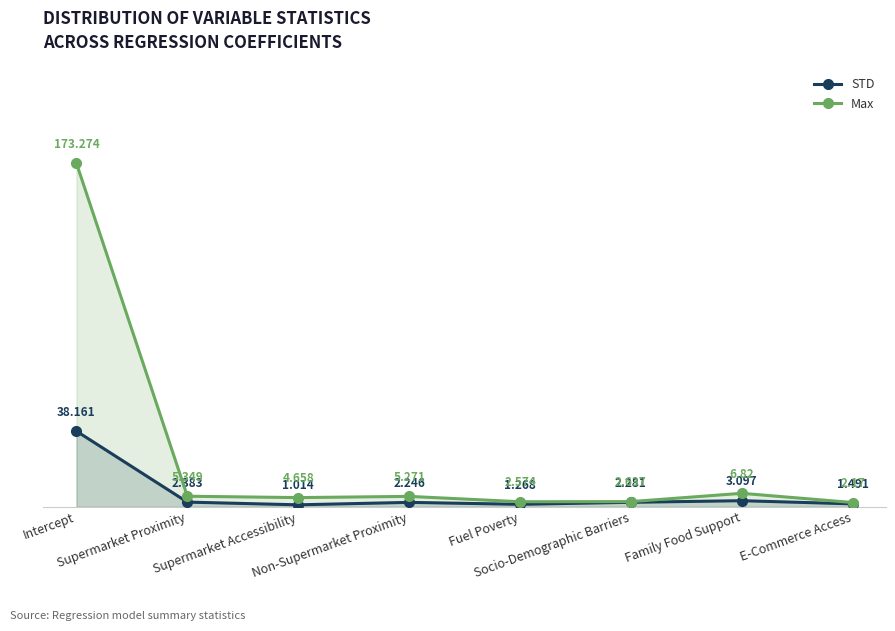

List the series in order of their overall mean, highest first.

Max, STD